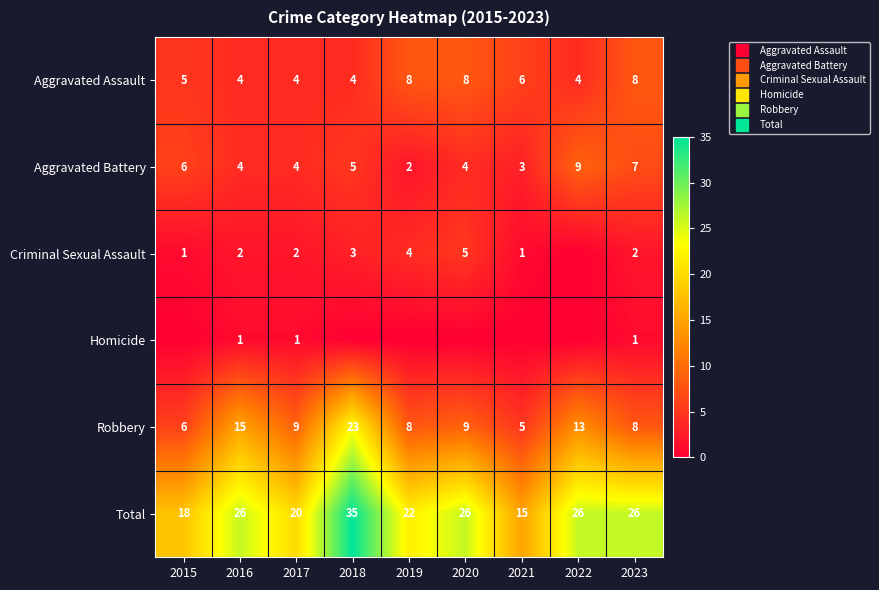

Is the value of Criminal Sexual Assault at 2018 greater than the value of Homicide at 2020?

Yes